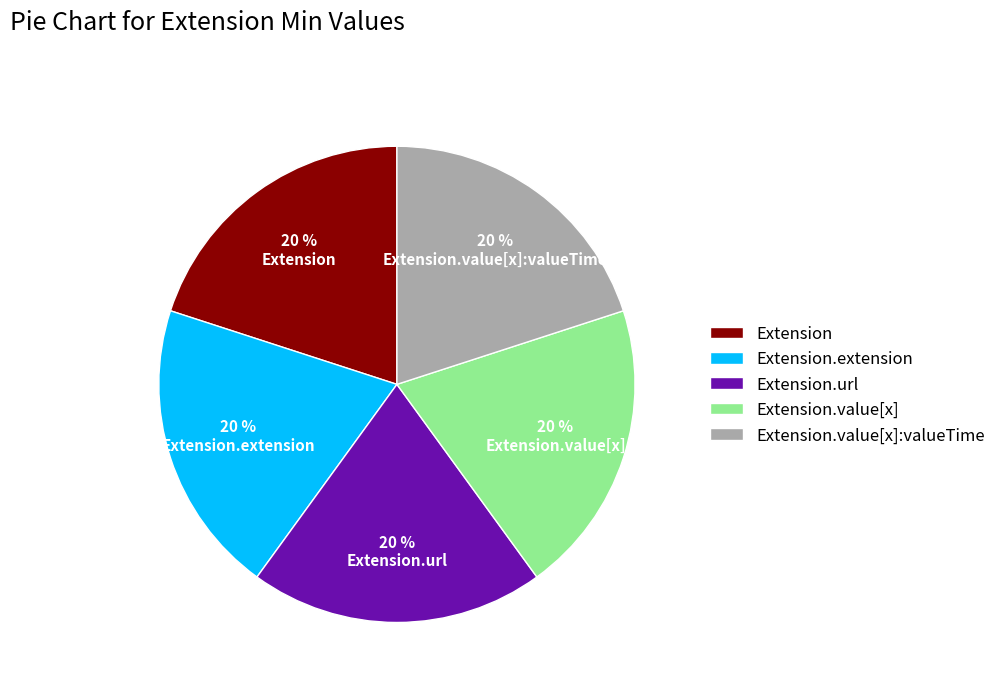

Is it true that Extension.extension is 20% of the pie?

True